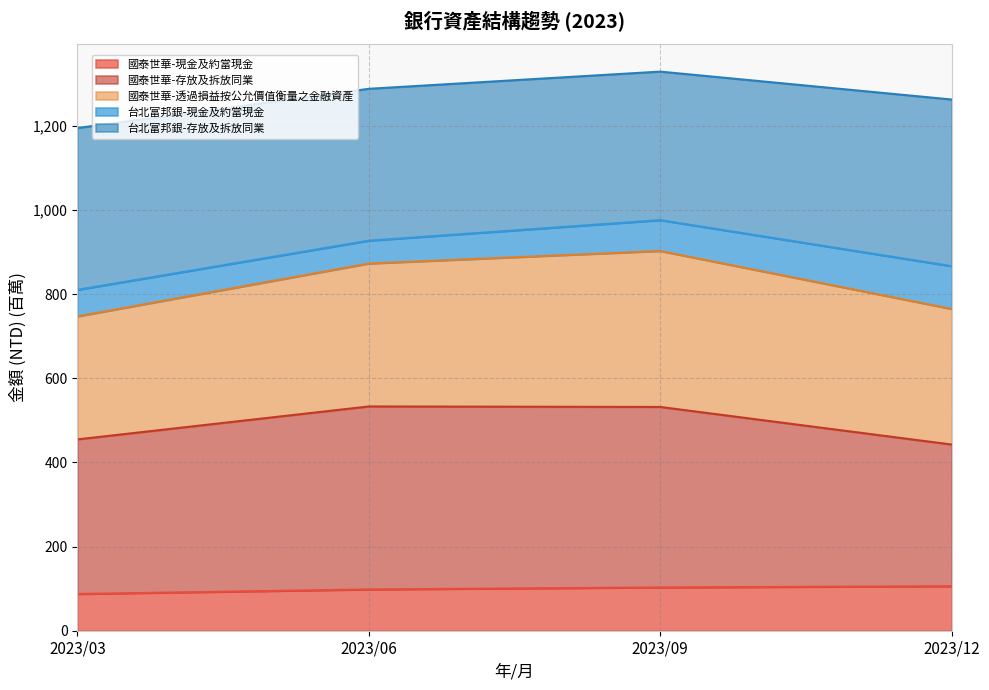

How many interior local peaks does the 國泰世華-存放及拆放同業 series have?

1